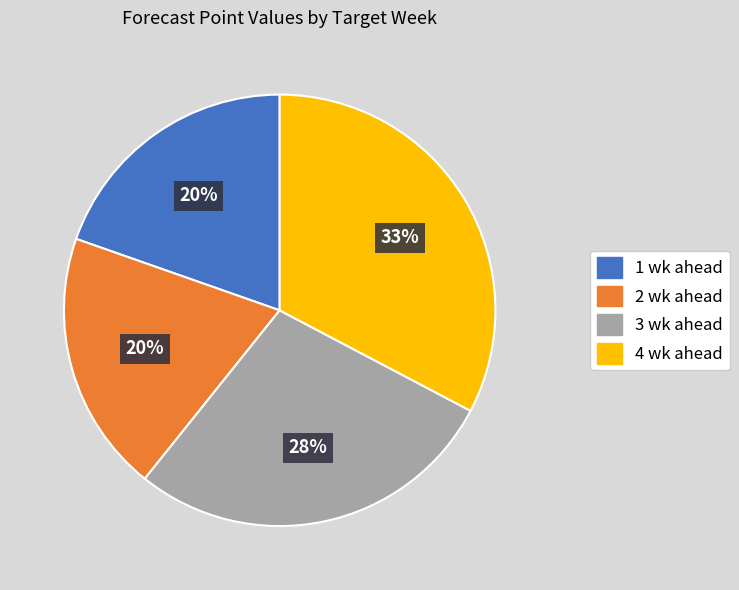

Which slice is the largest?

4 wk ahead